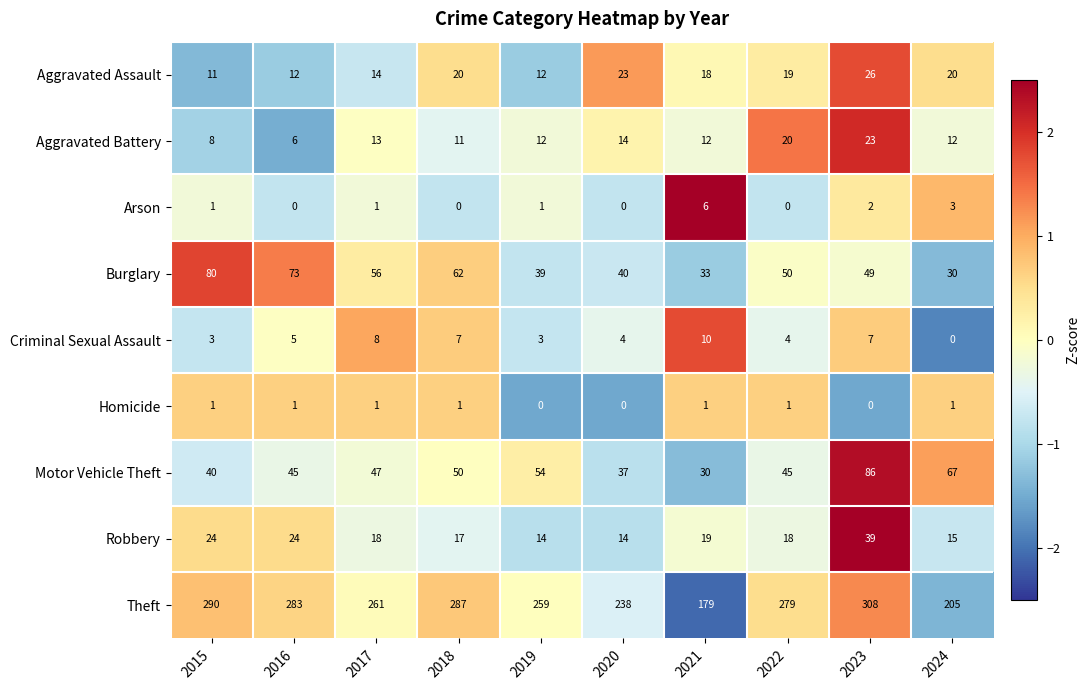

How many series are shown in this chart?

9